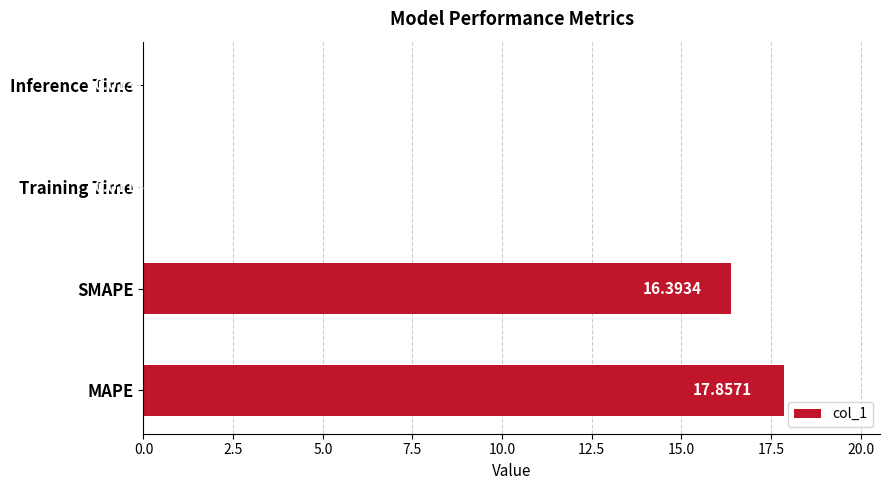

At which category does the chart reach its peak across all series?

MAPE